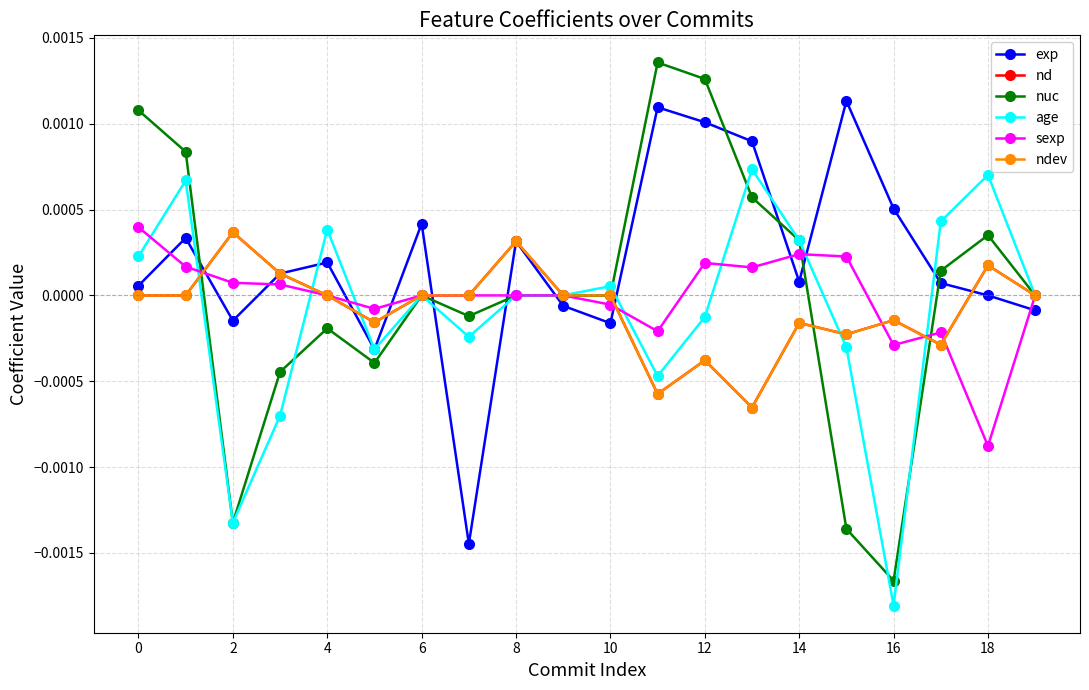

Is this an area chart (filled region under the line)?

No